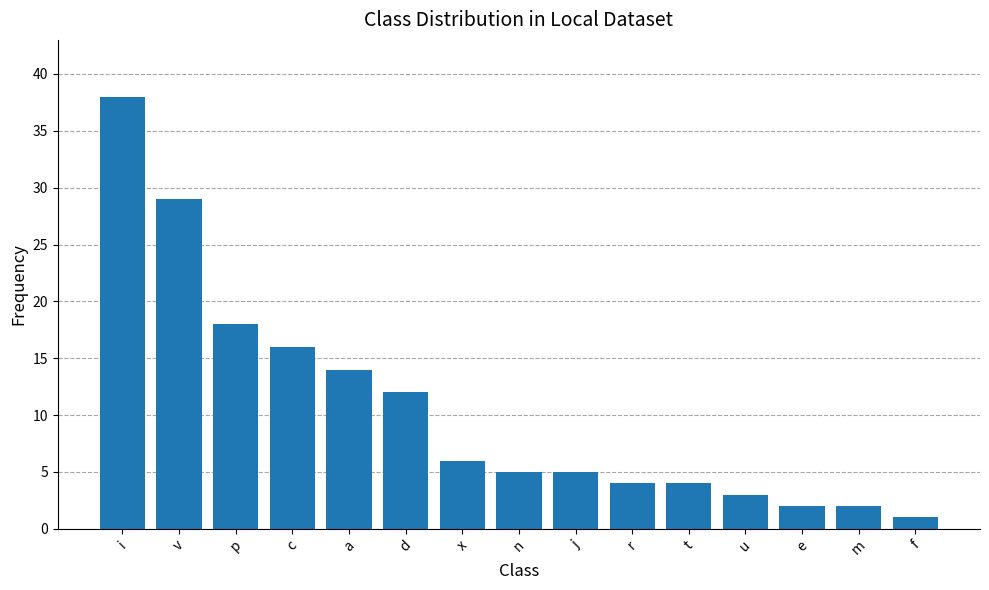

What is the change in value from c to f?

-15